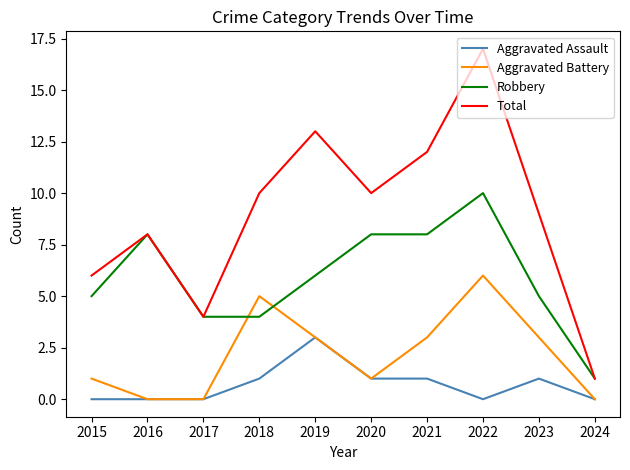

True or false: Aggravated Assault and Total intersect in this chart.

False